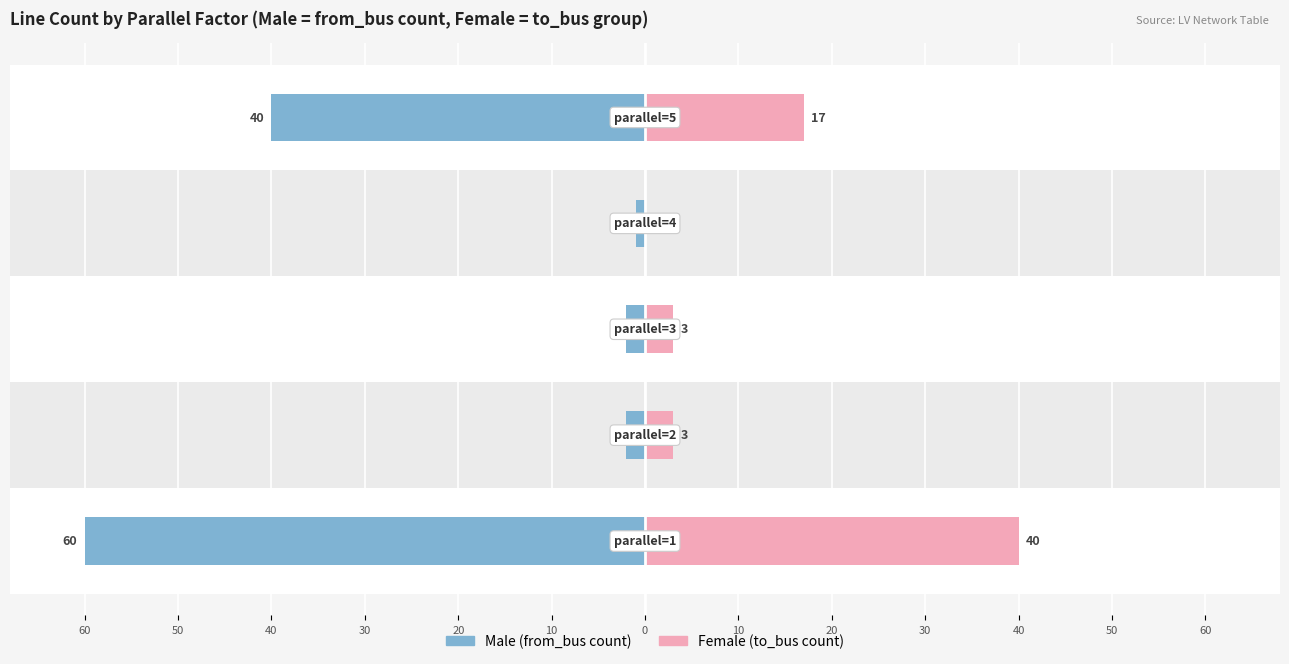

Between 50 and 20, which series saw the biggest shift?

Male